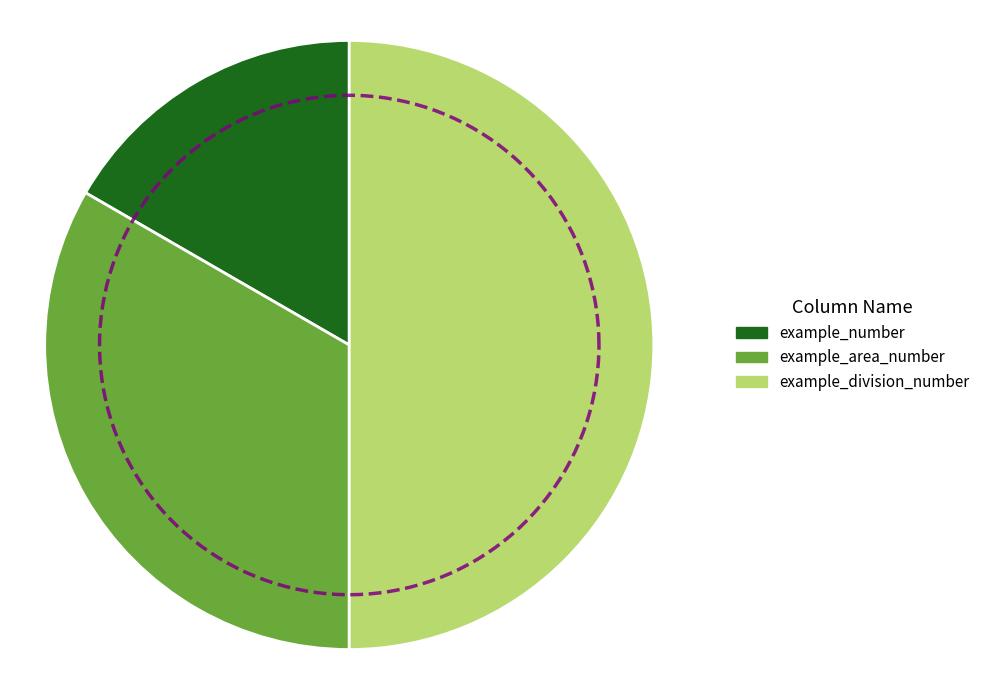

Is example_division_number the majority of the pie?

No